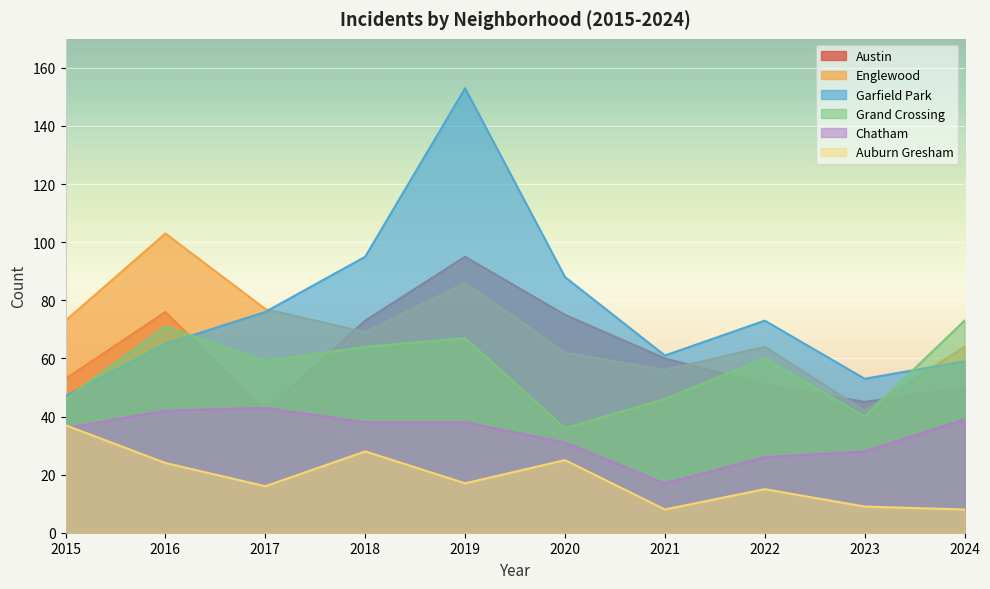

How many times do Chatham and Auburn Gresham cross each other?

1